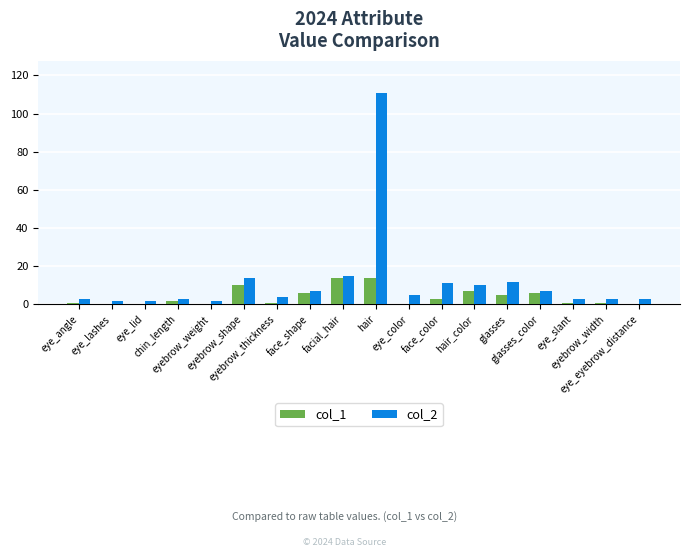

What are all the series names shown in the legend?

col_1, col_2